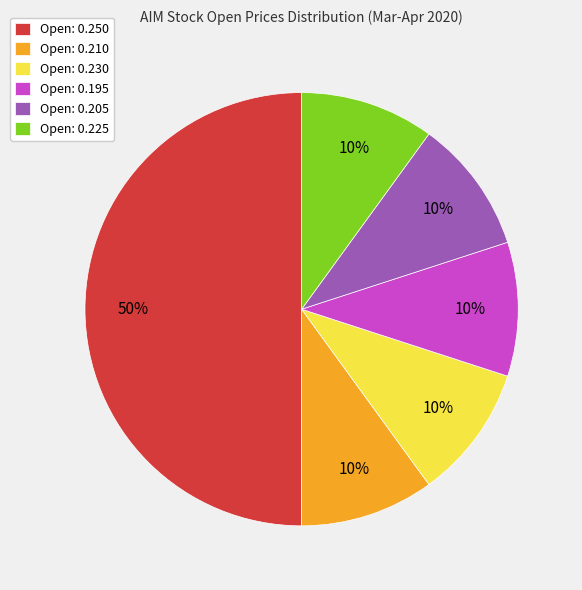

To the nearest percent, what is the average slice percentage?

17%